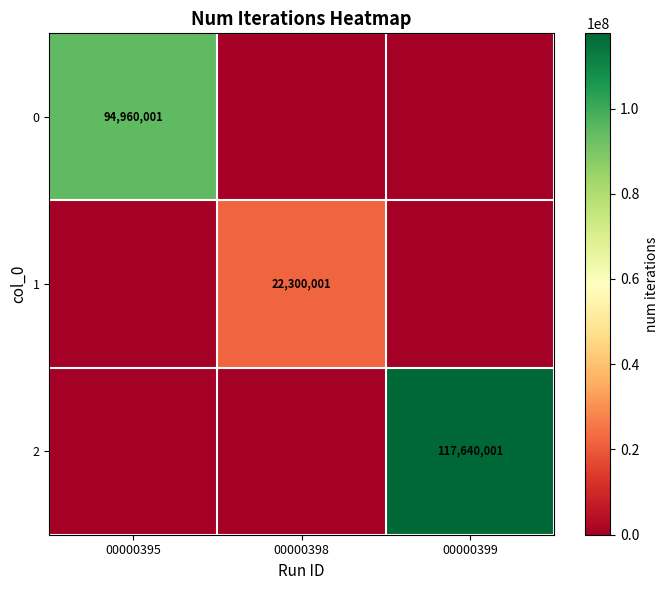

Is the value of 2 at 00000399 greater than the value of 0 at 00000395?

Yes